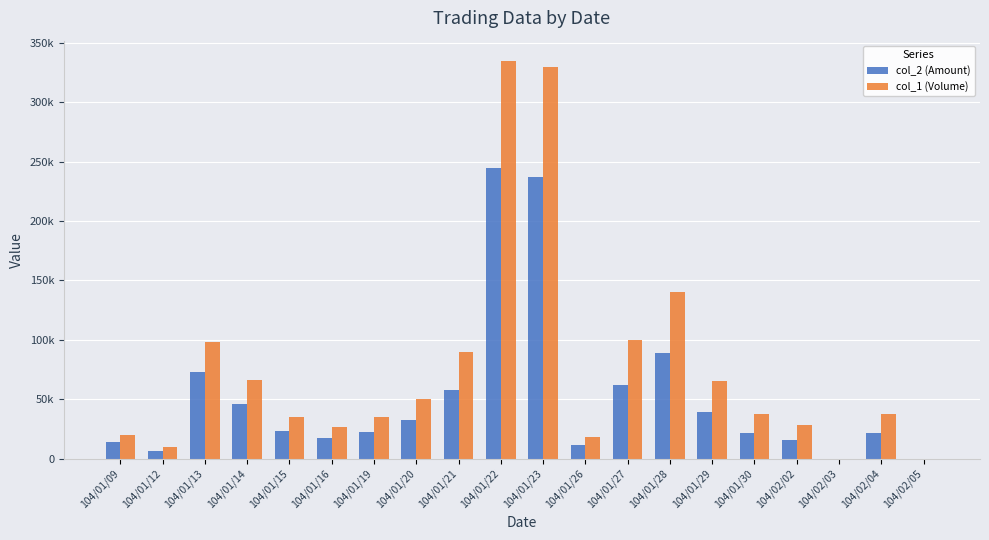

Which category has the lowest value in the col_2 (Amount) series?

104/02/03